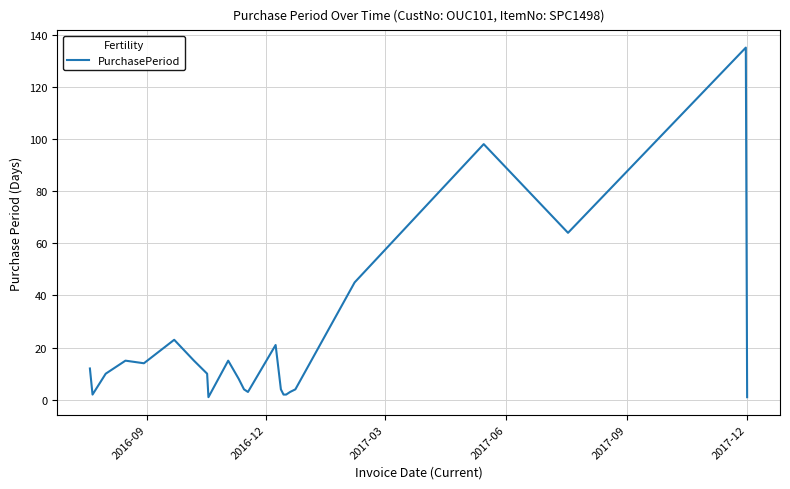

What is the greatest value displayed?

135